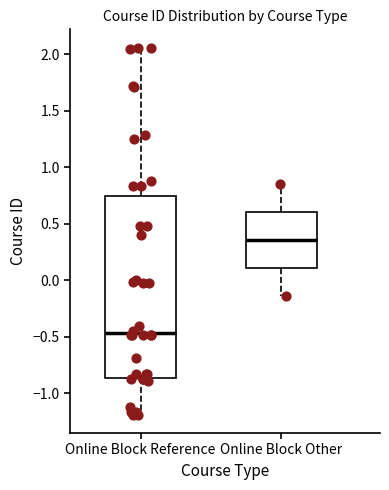

Which box's median line is the highest?

Online Block Other